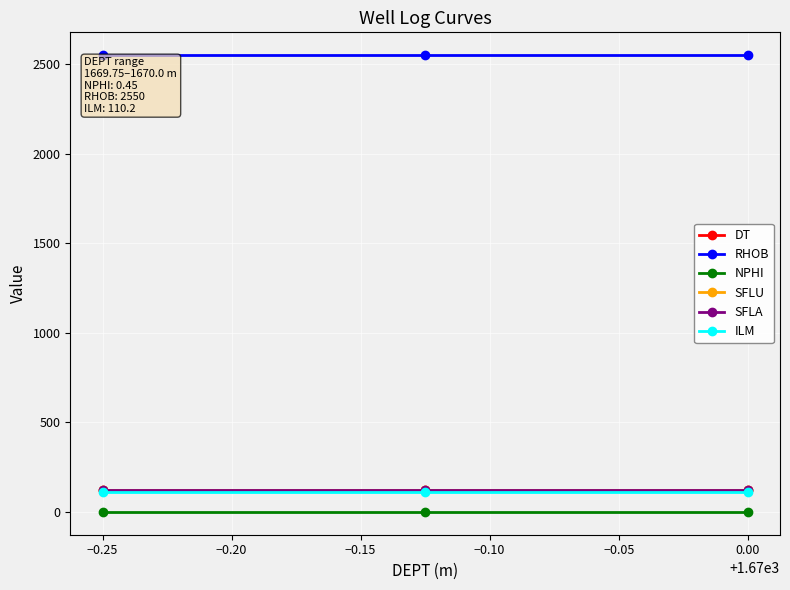

Which series has the largest range (max minus min)?

DT